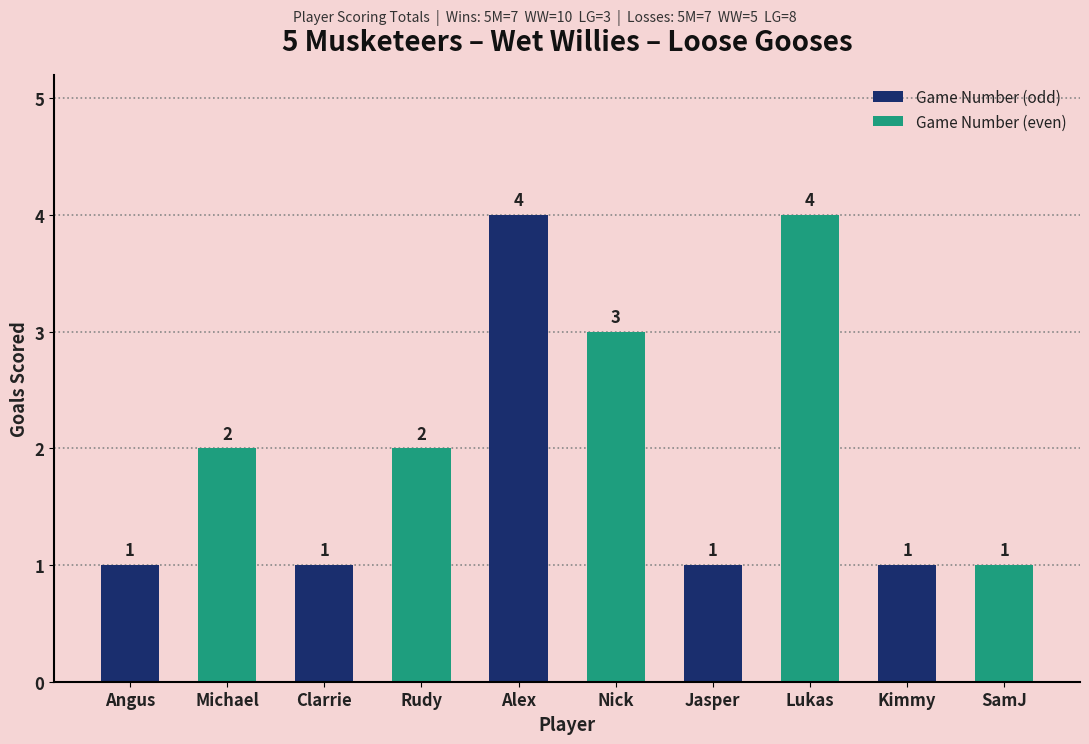

What is the label of the 9th bar from the left?

Kimmy